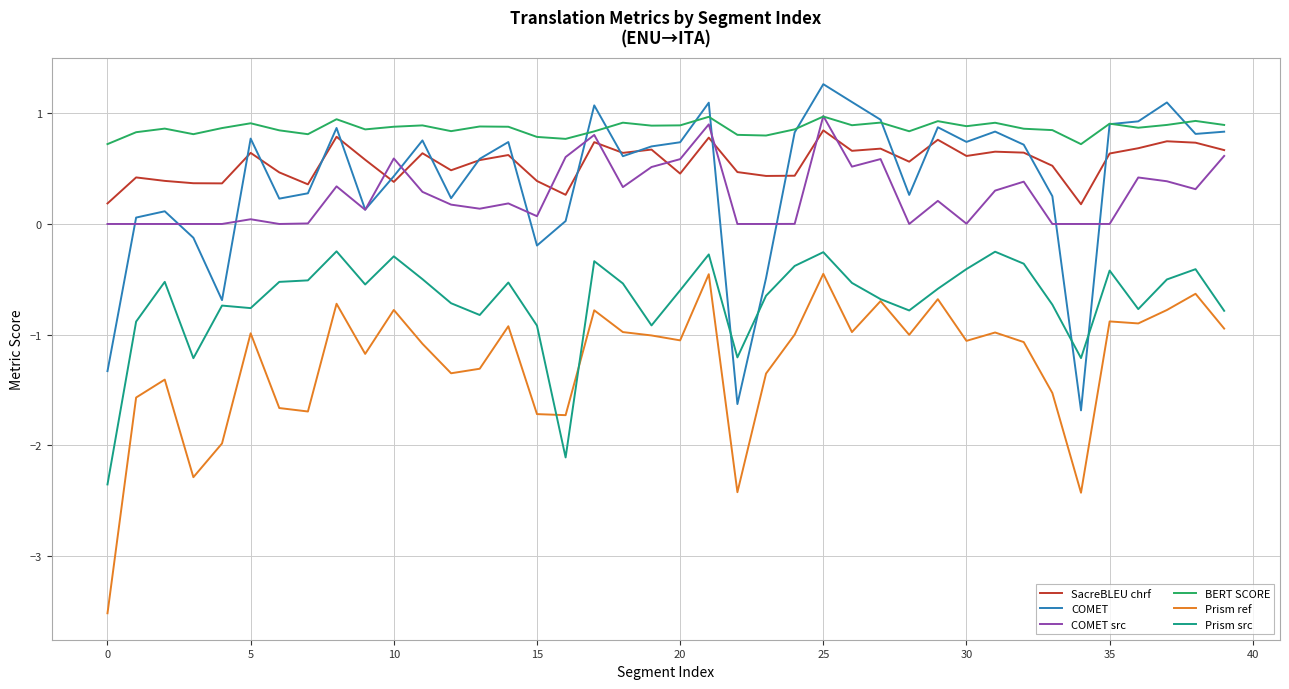

What is the sum of all SacreBLEU chrf values?

22.1